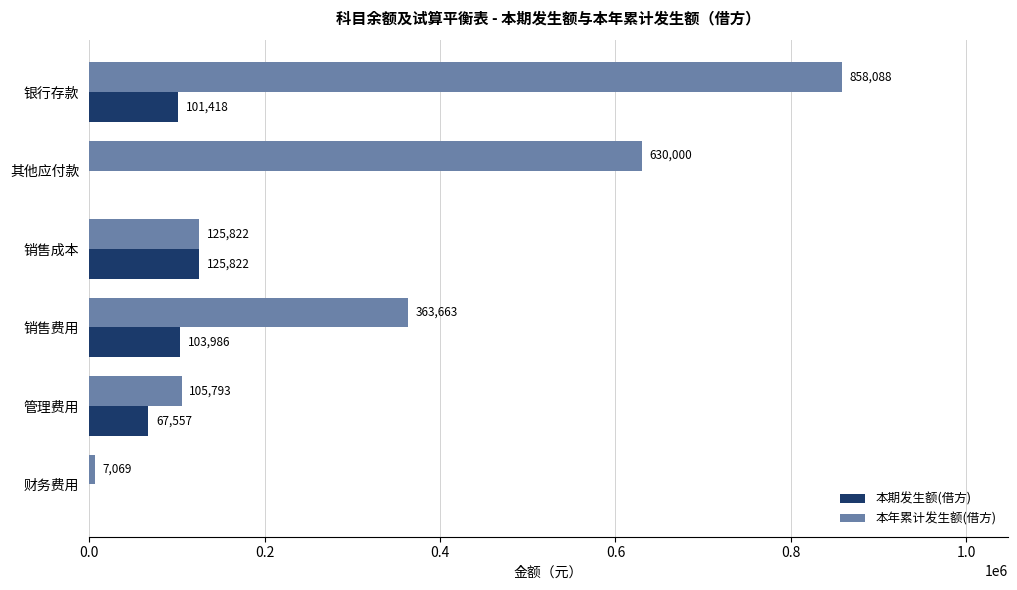

Which series changed the most between 银行存款 and 其他应付款?

本年累计发生额(借方)